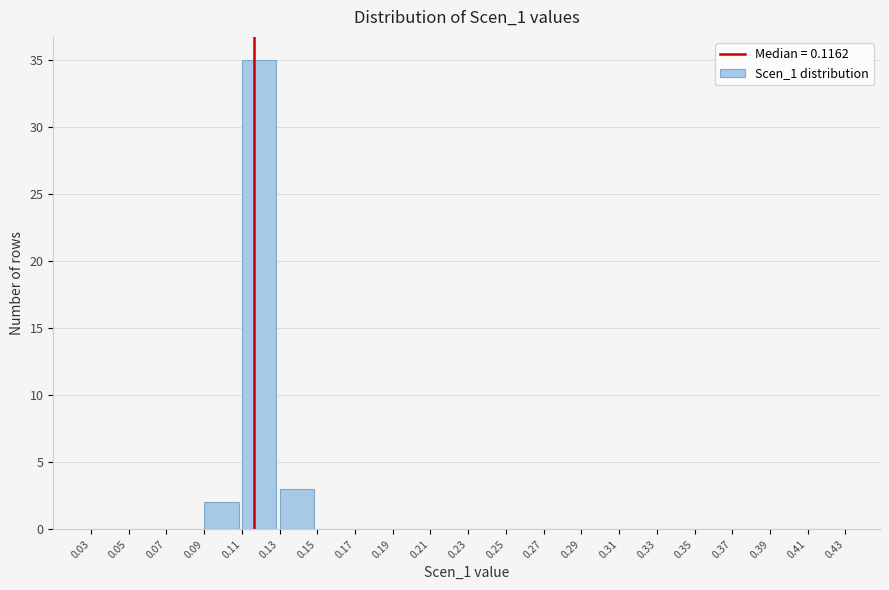

How tall is the bar that spans 0.11 to 0.13 on the x-axis? The values are not printed on the chart, so give them approximately, as read against the axis.

35